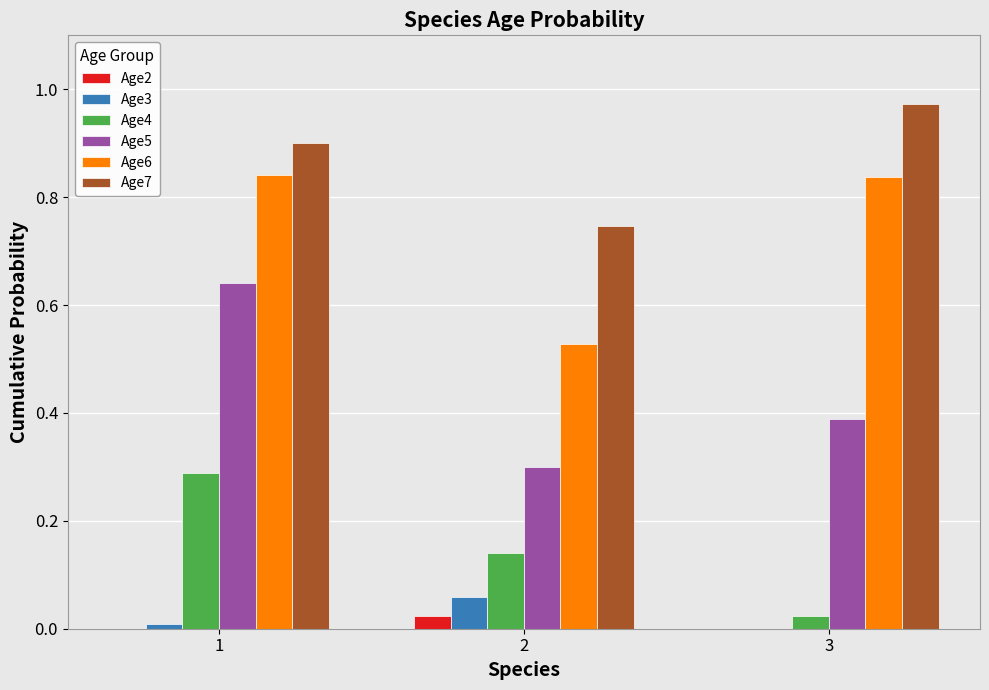

What is the sum of all Age7 values?

2.6